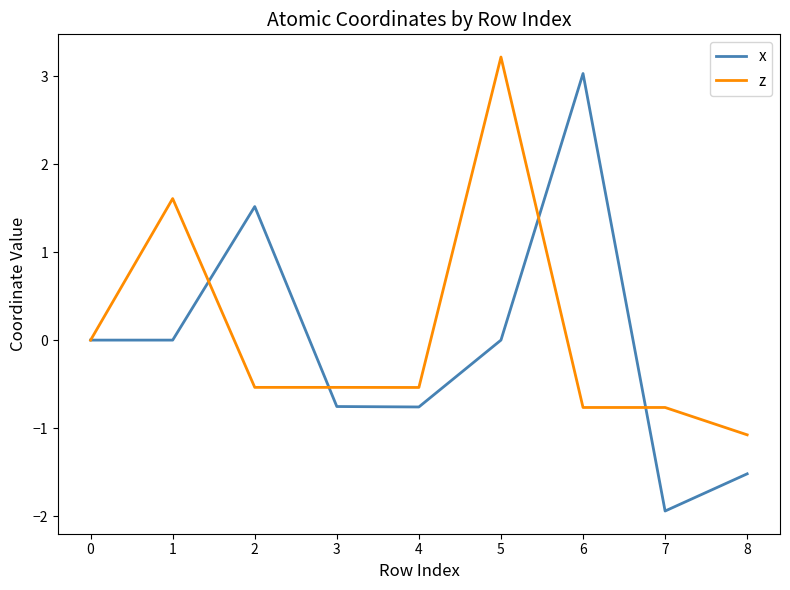

What is the sum of the x values at 1 and 4?

-0.8